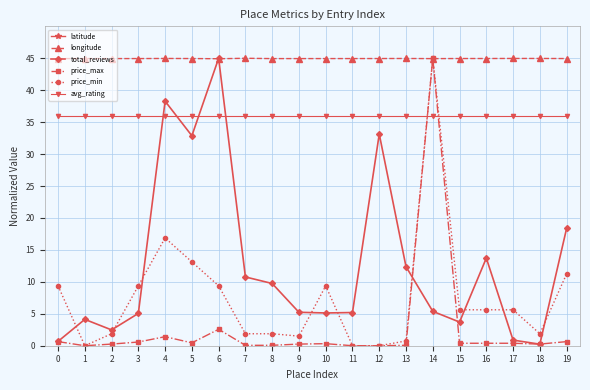

True or false: longitude and avg_rating intersect in this chart.

False